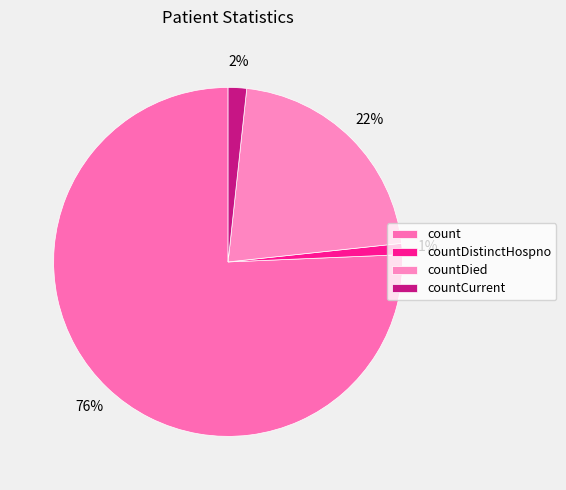

Is it true that count is 76% of the pie?

True